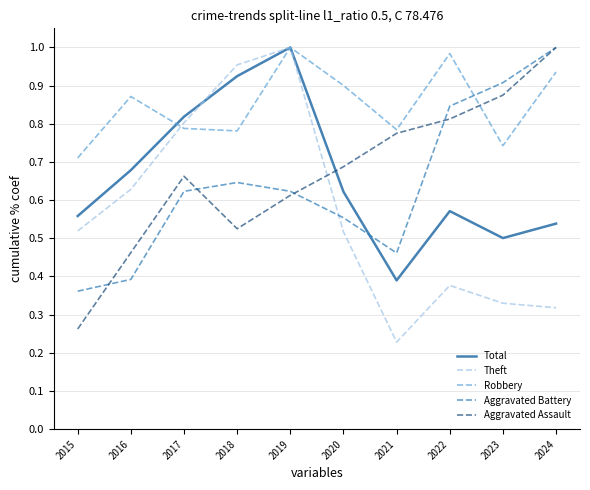

Is it true that Theft equals 0.3 at 2016?

False